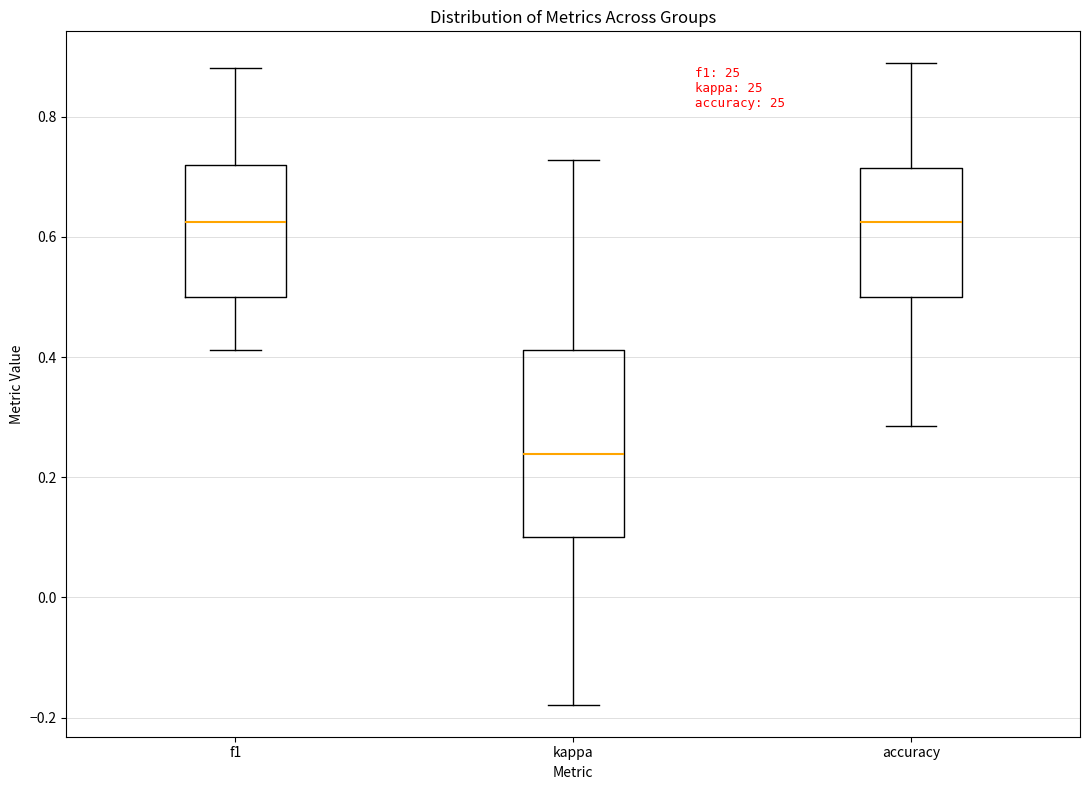

Which box is the tallest, from its lower edge to its upper edge?

kappa